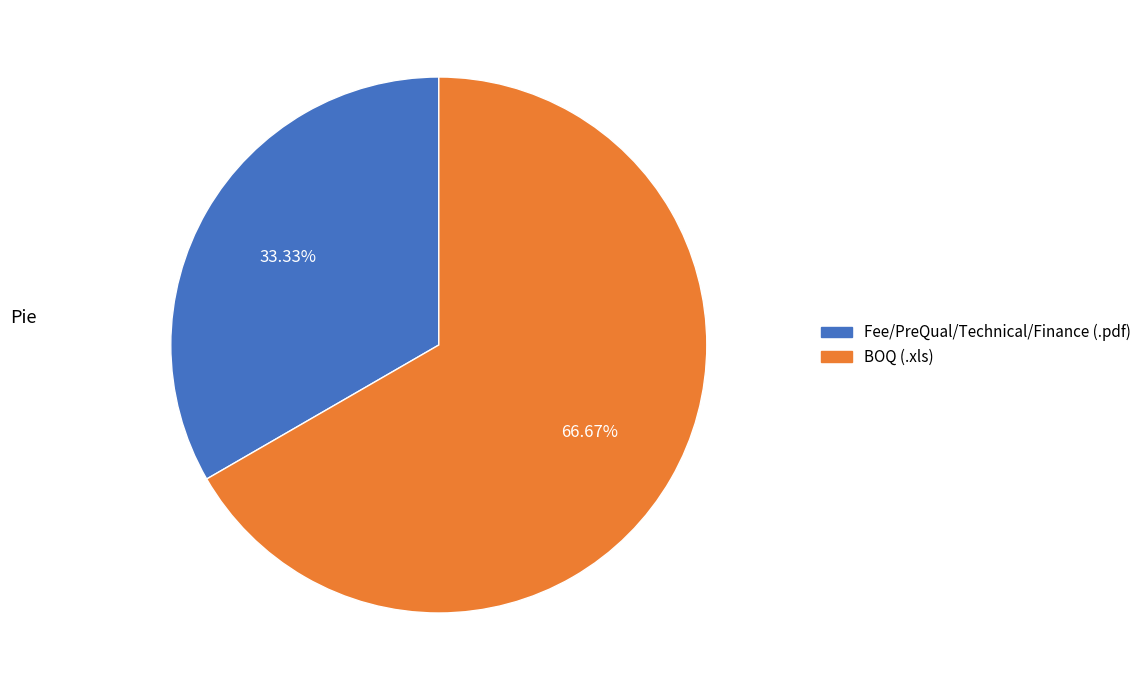

Combined, do BOQ (.xls) and Fee/PreQual/Technical/Finance (.pdf) account for over 50%?

Yes